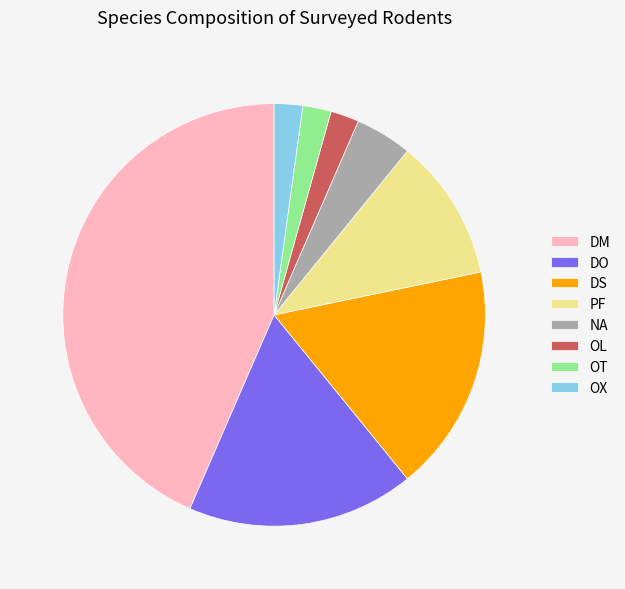

Count the number of slices in the pie.

8